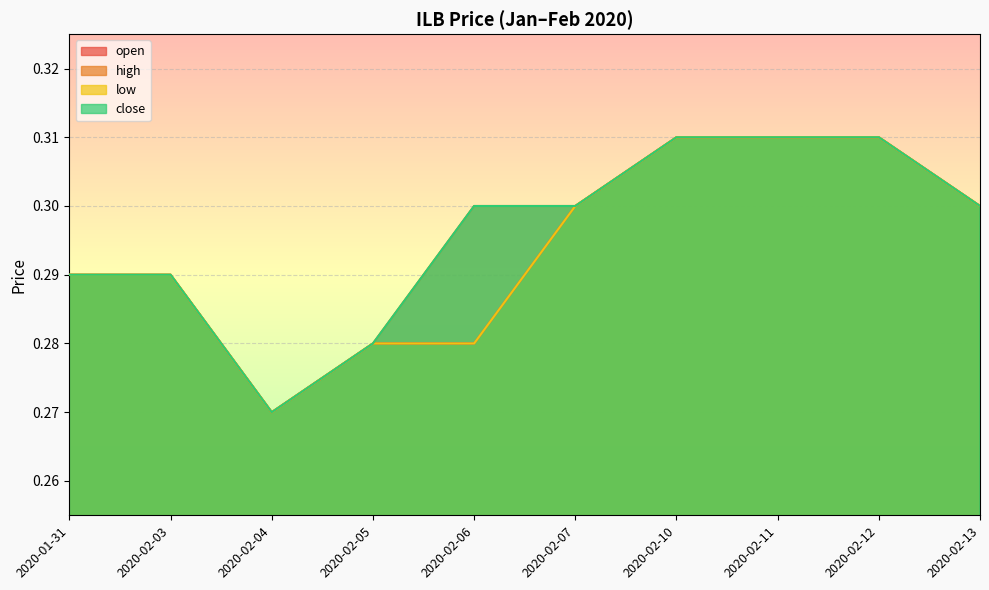

What is the greatest value displayed?

0.3